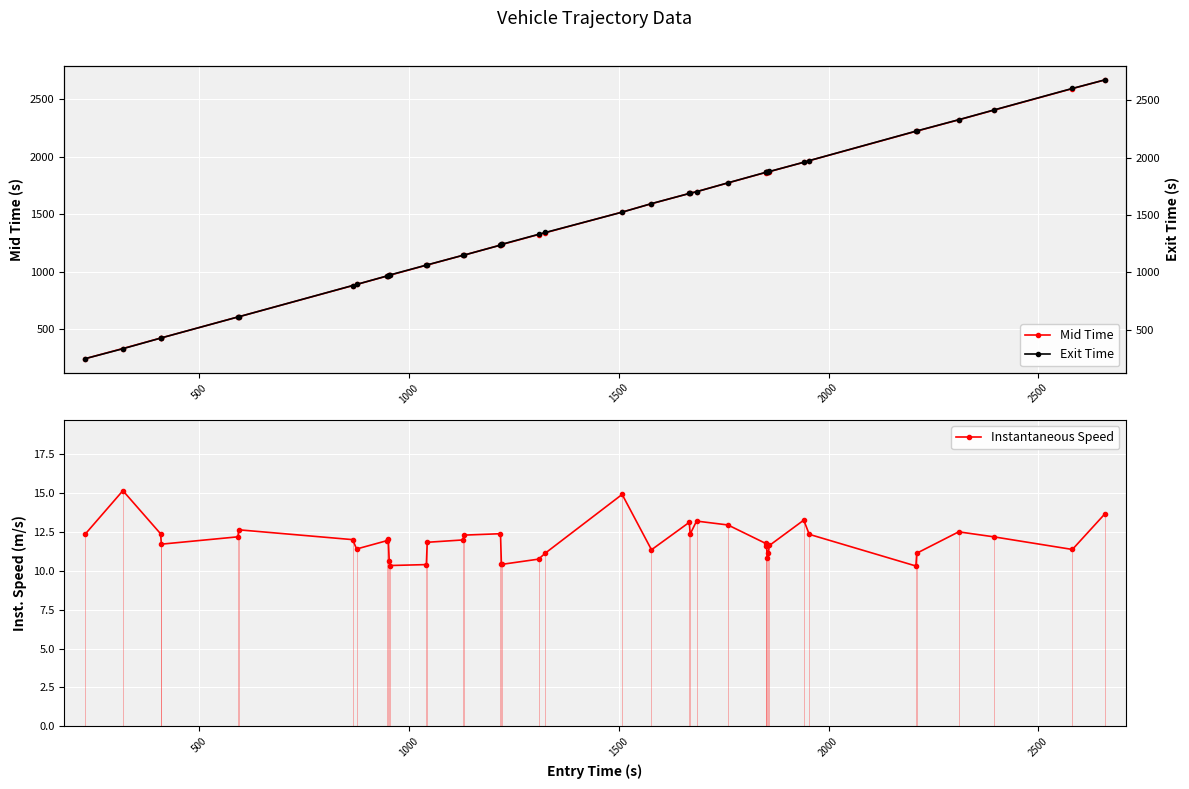

True or false: Exit Time and Instantaneous Speed cross at least once.

False